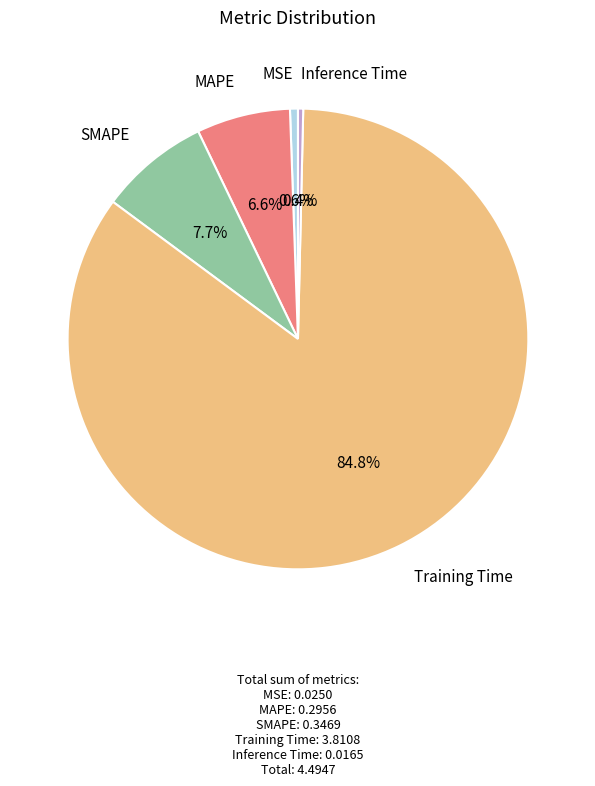

How many segments does this pie chart have?

5